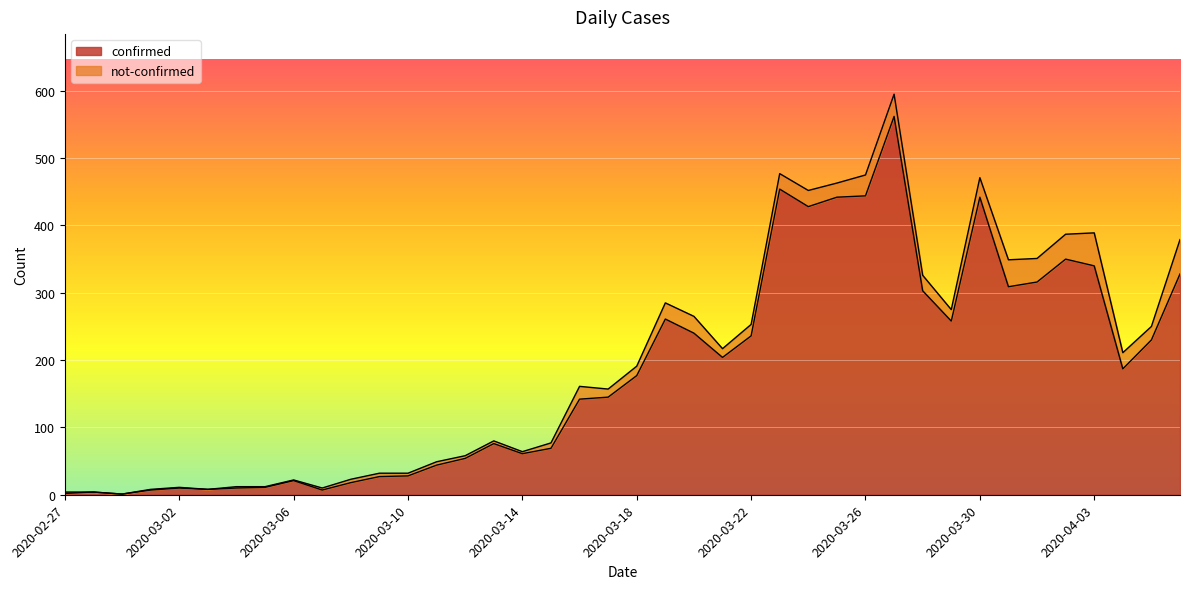

True or false: the data shows 12 at 2020-03-01.

False